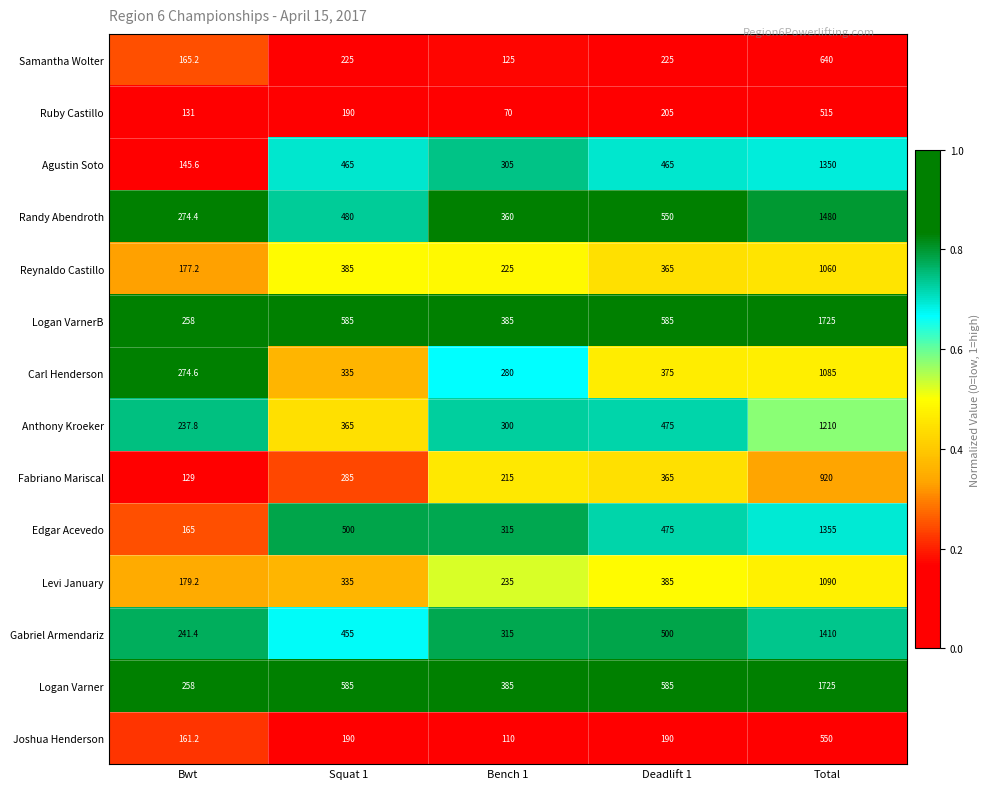

Is the value of Agustin Soto at Squat 1 greater than the value of Edgar Acevedo at Bwt?

Yes